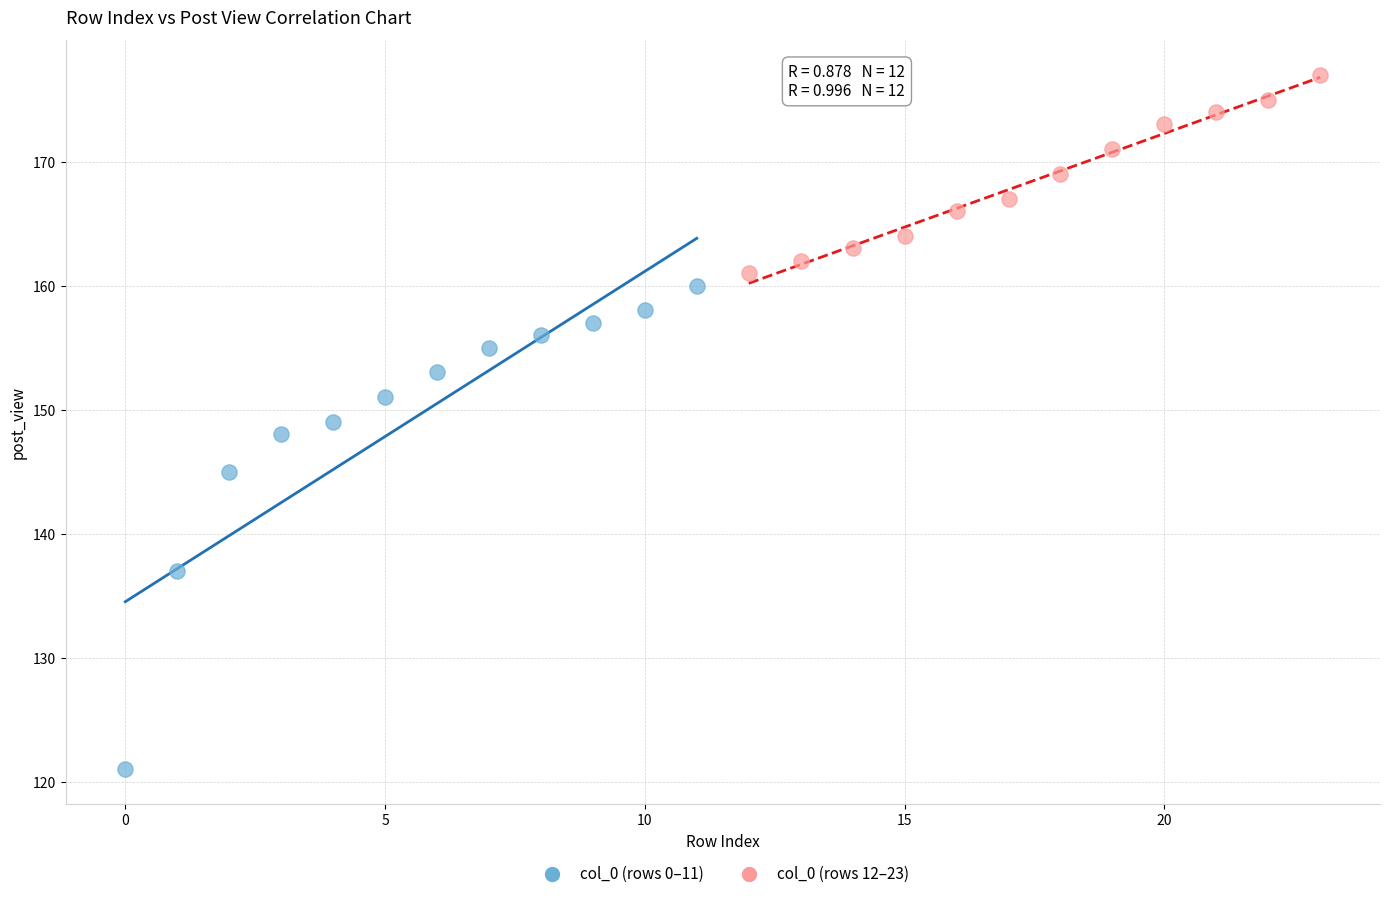

Which series reaches the minimum Y coordinate?

col_0 (rows 0–11)